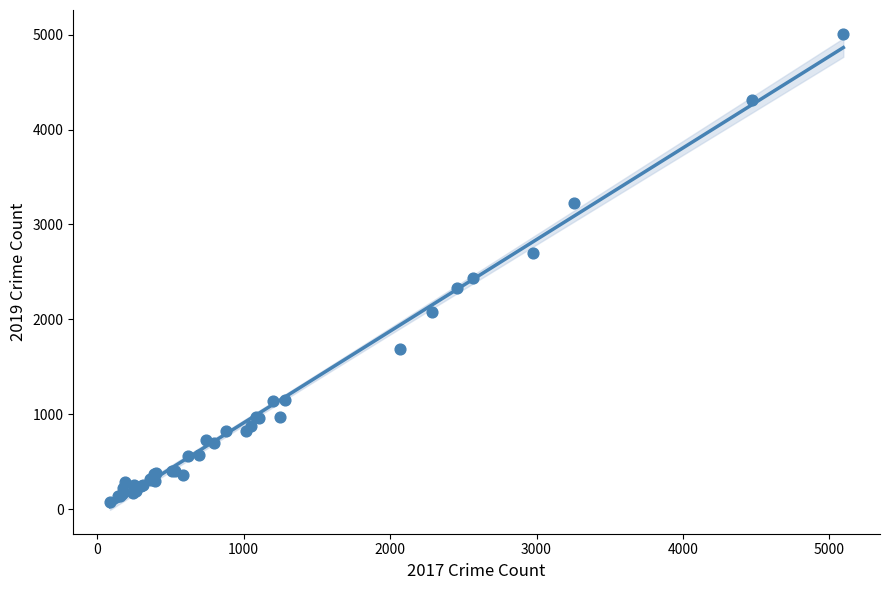

What Y value in the scatter plot is closest to 2542?

2441